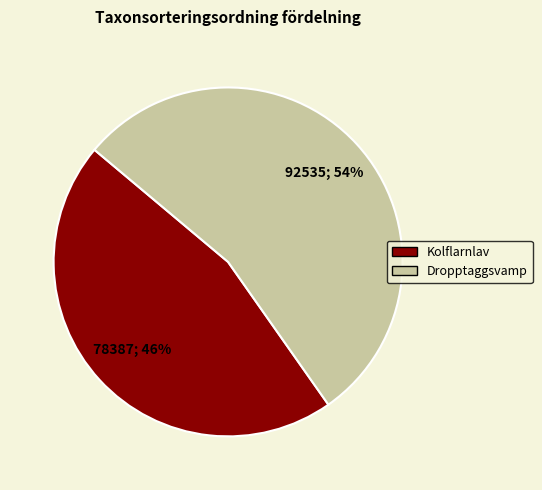

Combined, do Dropptaggsvamp and Kolflarnlav account for over 50%?

Yes